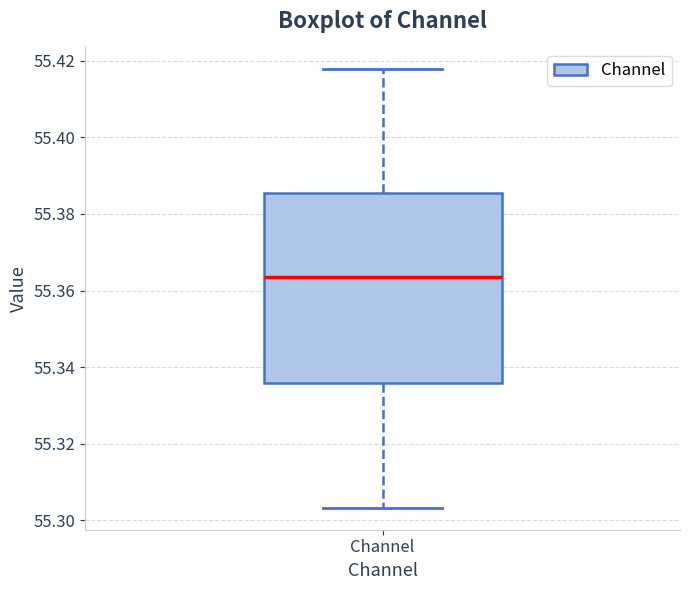

Where is the upper edge of the box for Channel on the y-axis? The values are not printed on the chart, so give them approximately, as read against the axis.

55.386